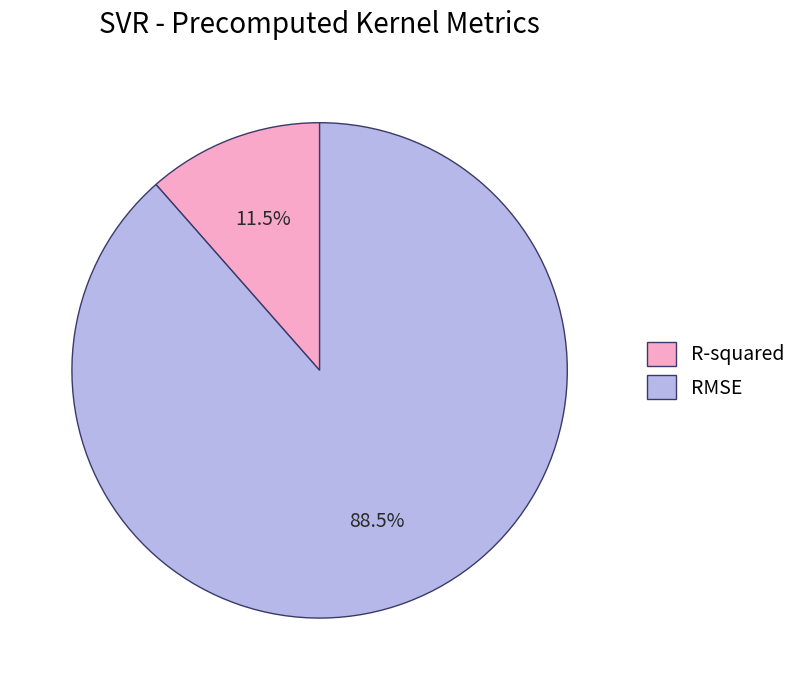

Does any single category account for the majority?

Yes